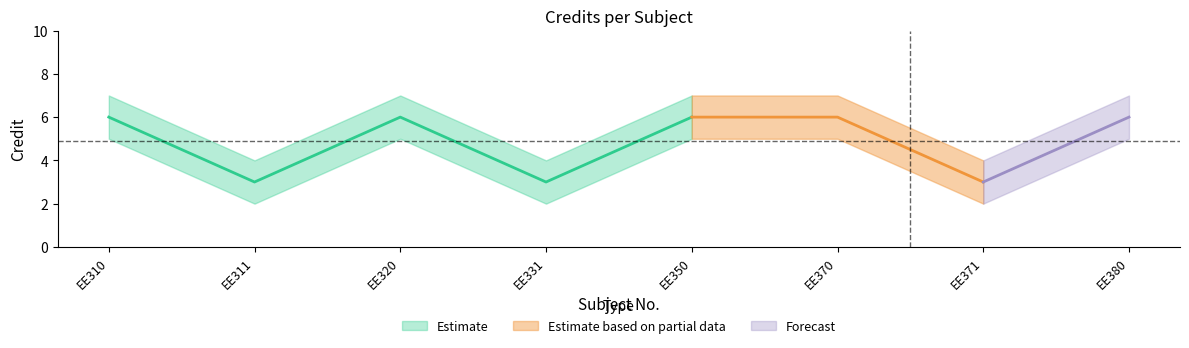

Where is the first local minimum for Credit_lower?

EE311